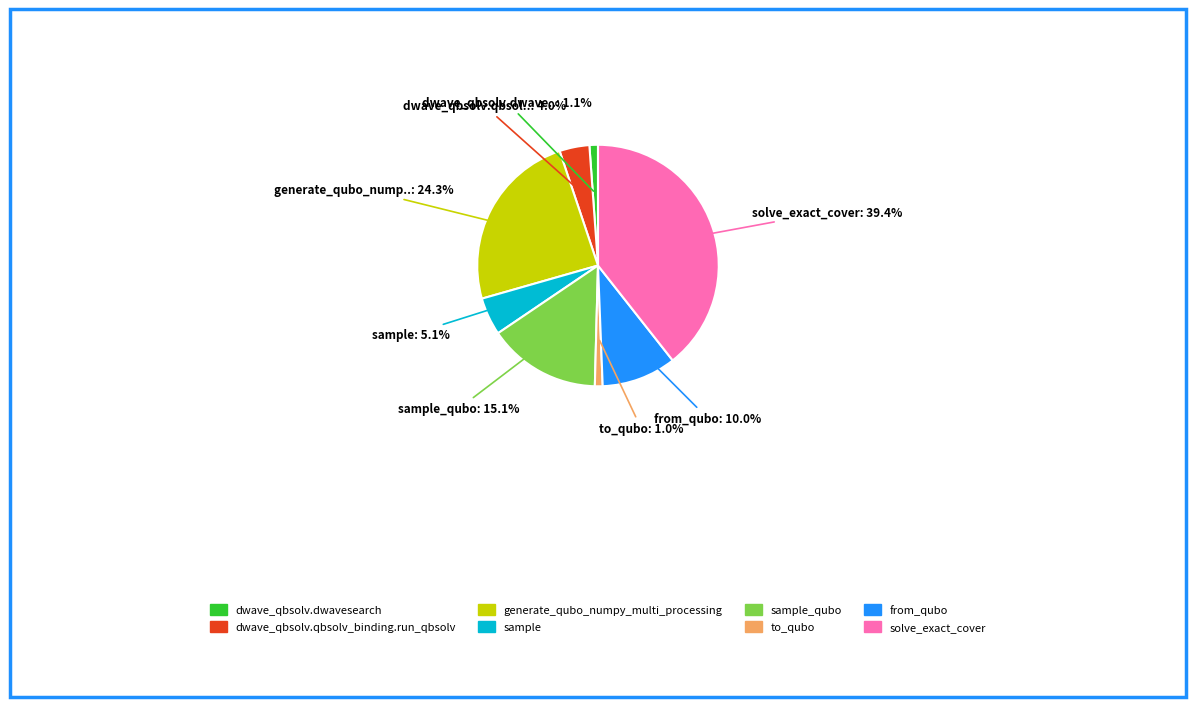

Is there a majority slice in this chart?

No